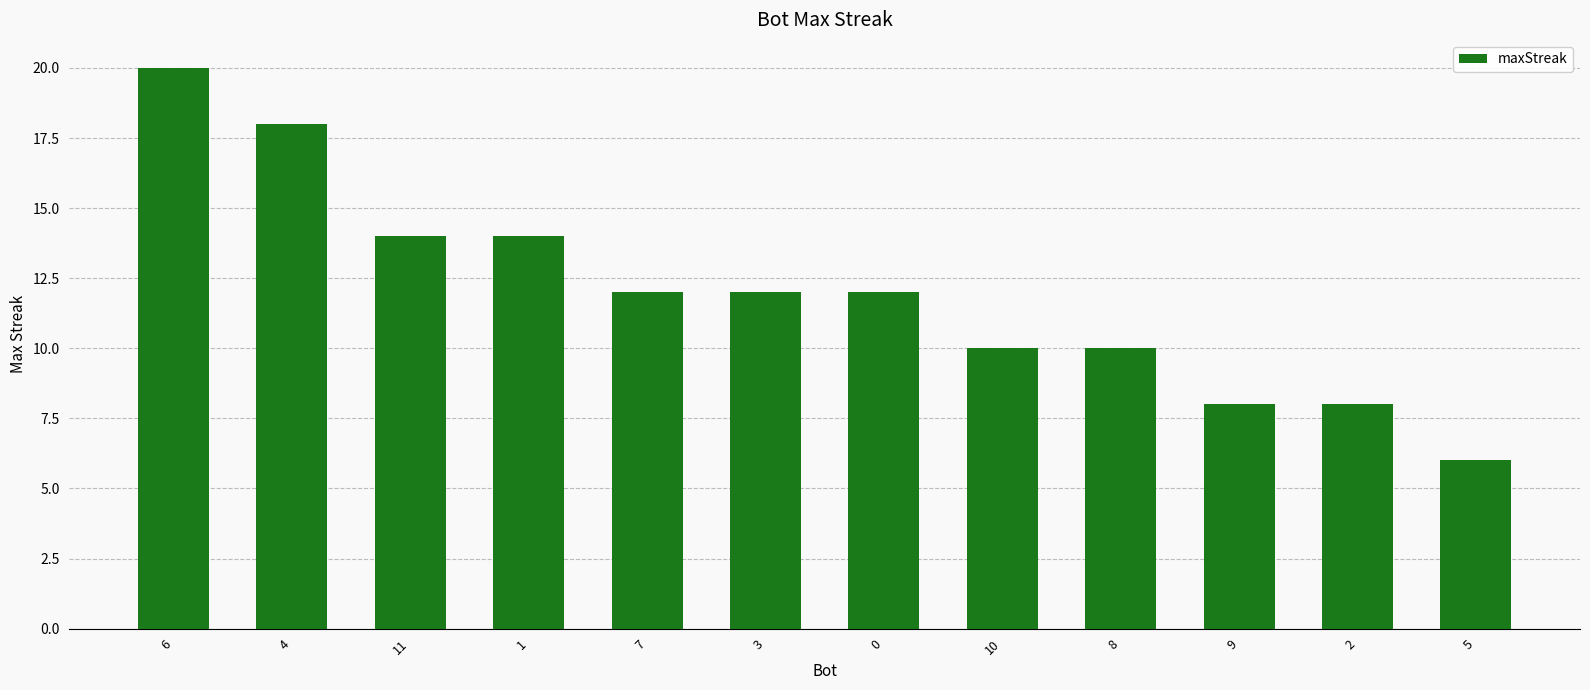

What is the label of the 1st bar from the left?

6